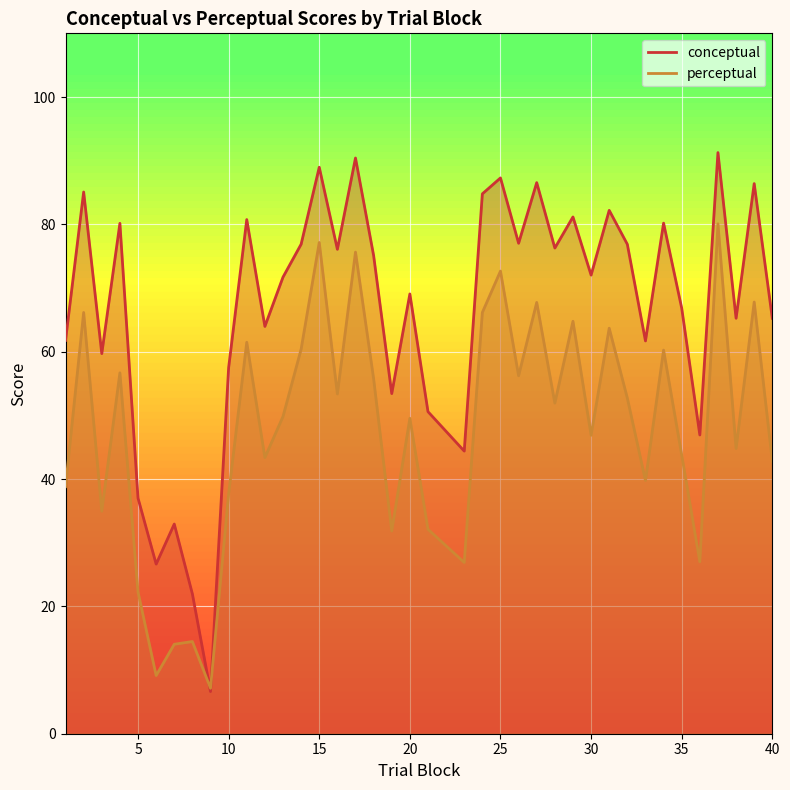

What is the sum of all perceptual values?

1867.8